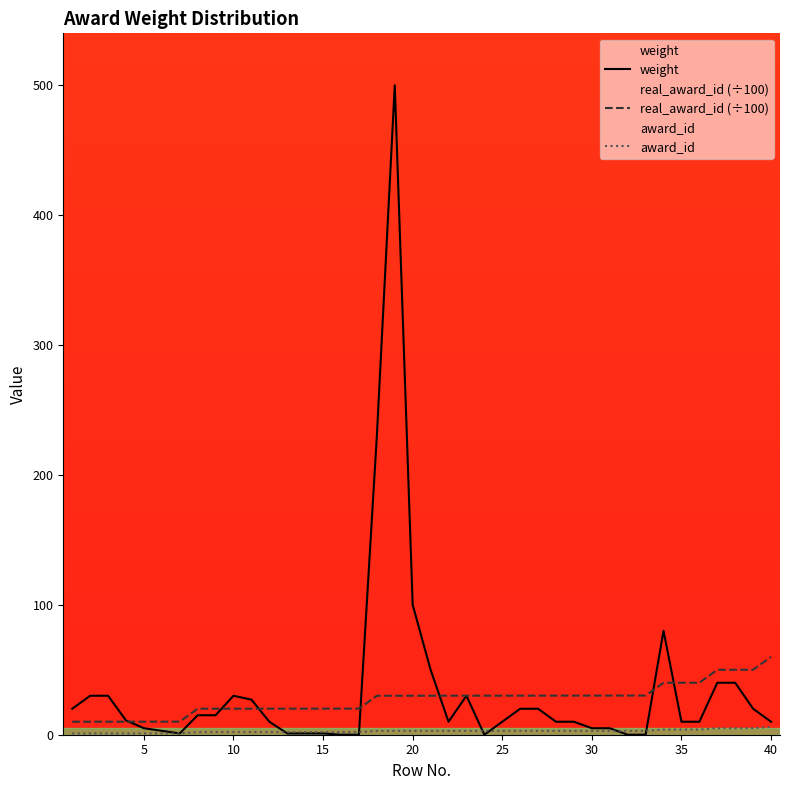

Which series has the largest range (max minus min)?

weight